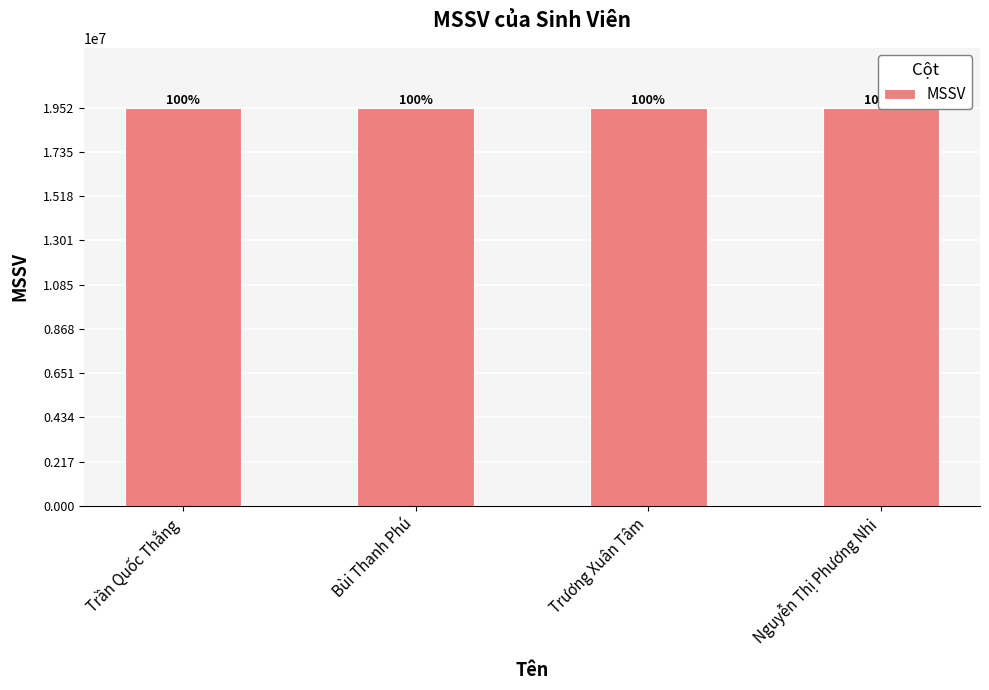

What is the greatest value displayed?

19522218